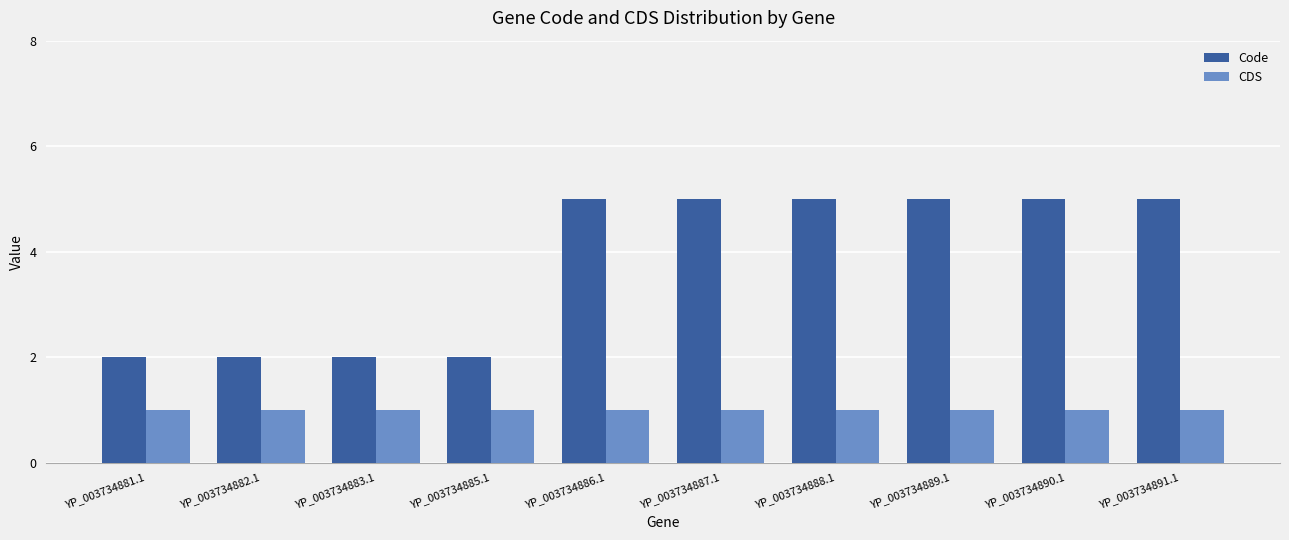

Is it true that Code equals 5 at YP_003734890.1?

True